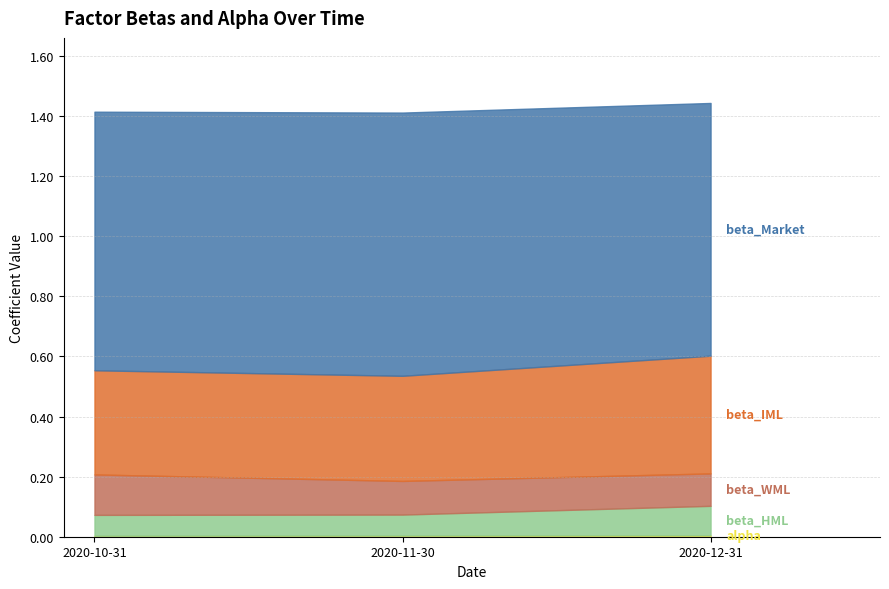

Between 2020-10-31 and 2020-12-31, which series saw the biggest shift?

beta_IML